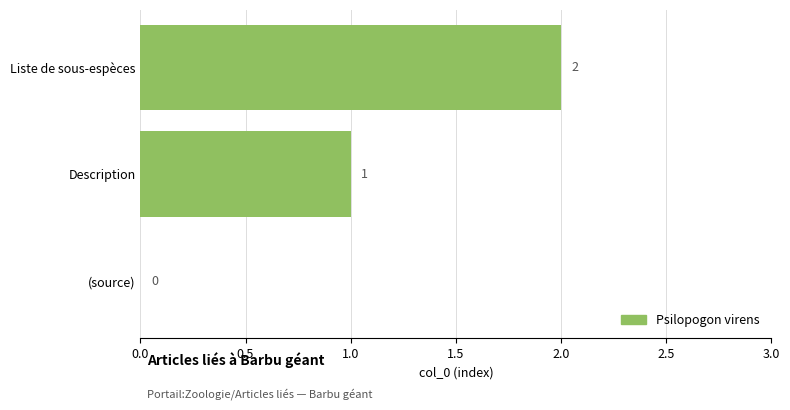

How many data points does each series have?

3